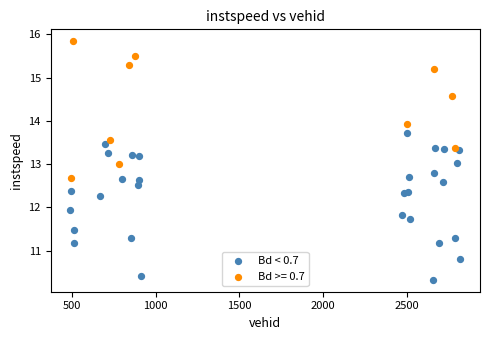

Which series contains the lowest Y value?

Bd < 0.7